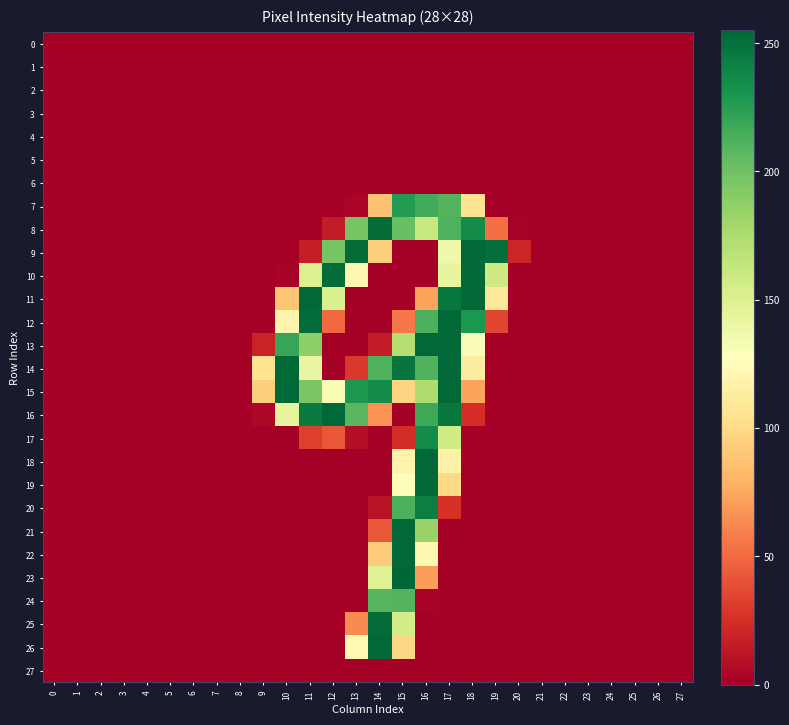

Between 11 and 15, which series saw the biggest shift?

23